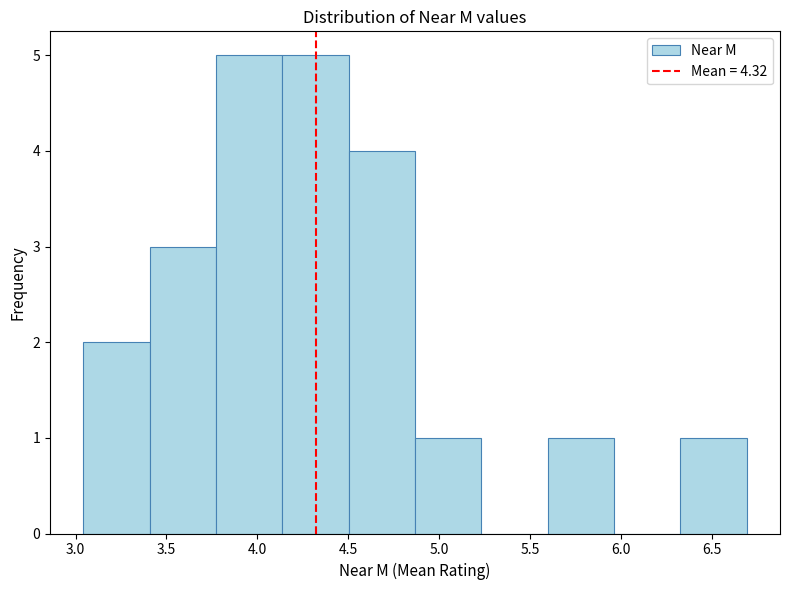

Reading left to right, transcribe this chart: for each bar, give the range it covers on the x-axis and its height. Neither the bar edges nor the heights are printed on the chart, so give them approximately, as read against the axes.

3.05 to 3.40: 2
3.40 to 3.75: 3
3.75 to 4.15: 5
4.15 to 4.50: 5
4.50 to 4.85: 4
4.85 to 5.25: 1
5.25 to 5.60: 0
5.60 to 5.95: 1
5.95 to 6.35: 0
6.35 to 6.70: 1